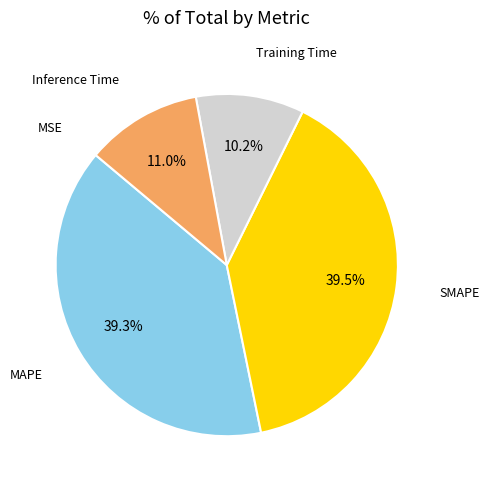

What percentage is the Inference Time slice, to the nearest percent?

11%